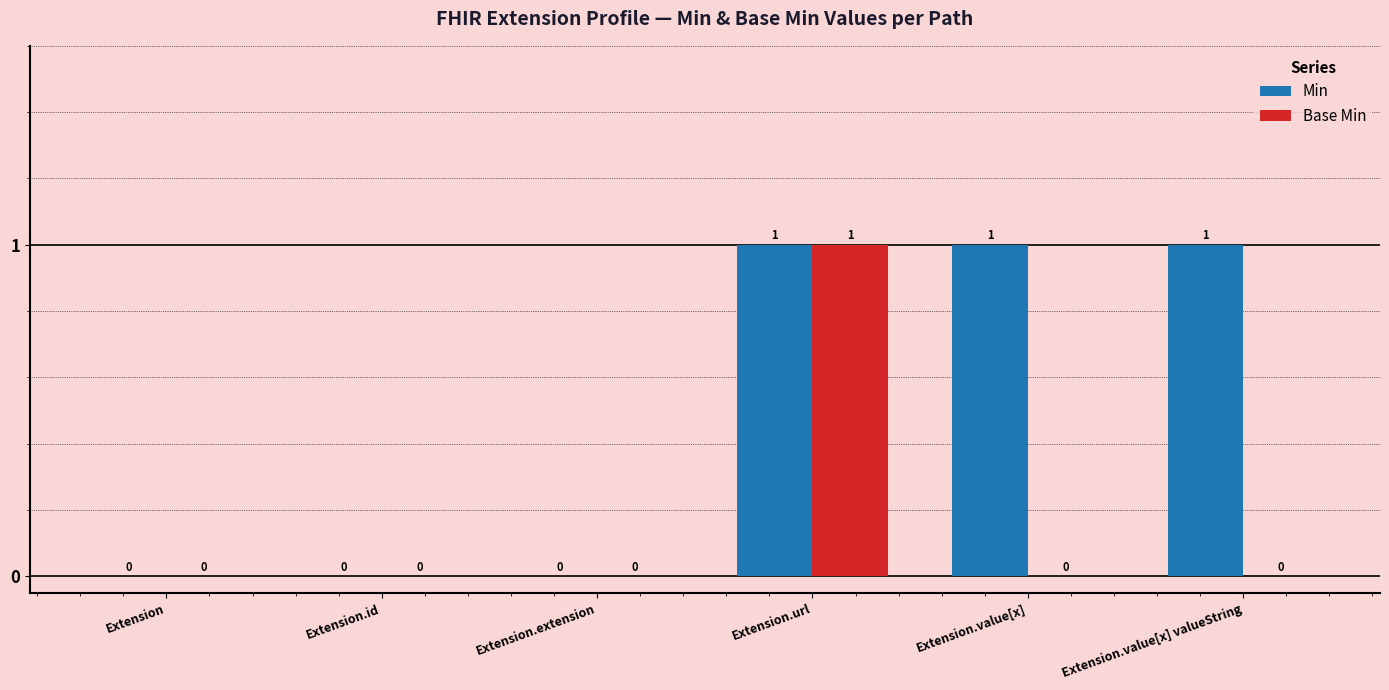

At which category is the sum across all series the highest?

Extension.url